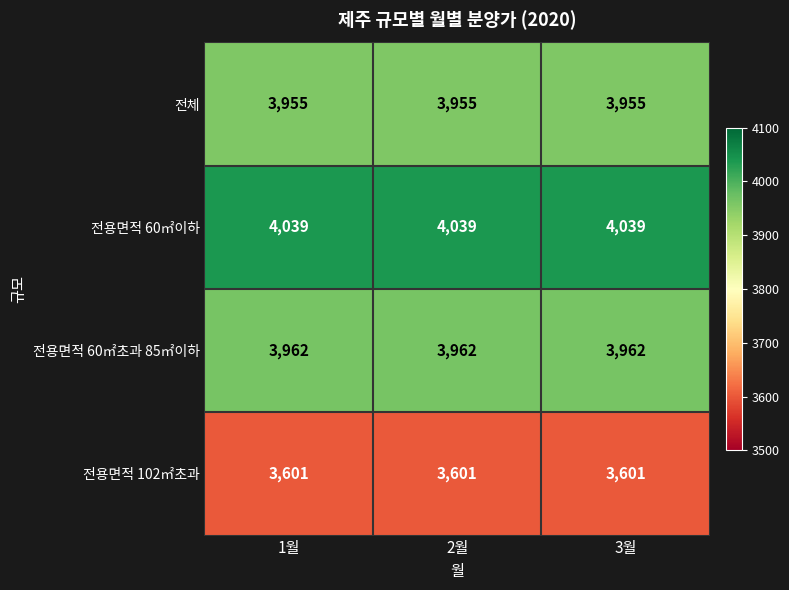

What is the sum of all 전용면적 102㎡초과 values?

10803